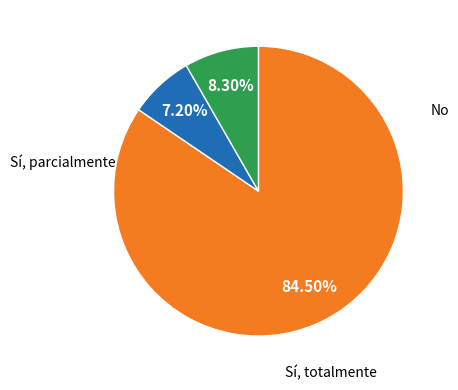

Is there a majority slice in this chart?

Yes